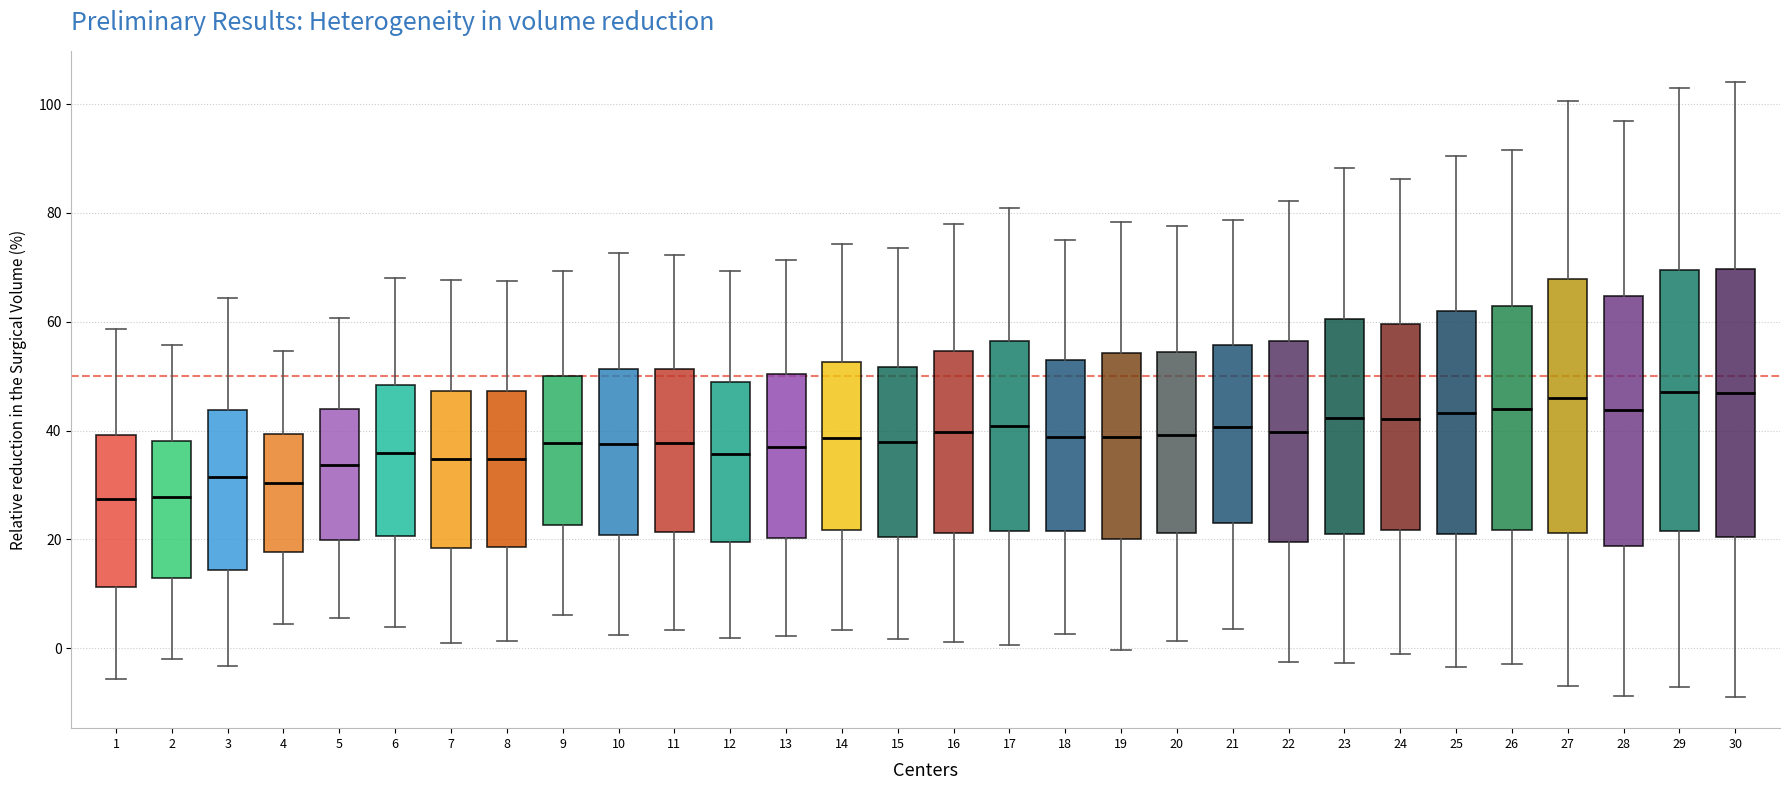

Reading left to right, transcribe this box plot: for each box, give where its median line is, the range the box spans, and where its two whiskers end, as read against the y-axis. The values are not printed on the chart, so give them approximately, as read against the axis.

1: median 28, box 12 to 40, whiskers -6 to 58
2: median 28, box 12 to 38, whiskers -2 to 56
3: median 32, box 14 to 44, whiskers -4 to 64
4: median 30, box 18 to 40, whiskers 4 to 54
5: median 34, box 20 to 44, whiskers 6 to 60
6: median 36, box 20 to 48, whiskers 4 to 68
7: median 34, box 18 to 48, whiskers 2 to 68
8: median 34, box 18 to 48, whiskers 2 to 68
9: median 38, box 22 to 50, whiskers 6 to 70
10: median 38, box 20 to 52, whiskers 2 to 72
11: median 38, box 22 to 52, whiskers 4 to 72
12: median 36, box 20 to 48, whiskers 2 to 70
13: median 36, box 20 to 50, whiskers 2 to 72
14: median 38, box 22 to 52, whiskers 4 to 74
15: median 38, box 20 to 52, whiskers 2 to 74
16: median 40, box 22 to 54, whiskers 2 to 78
17: median 40, box 22 to 56, whiskers 0 to 80
18: median 38, box 22 to 54, whiskers 2 to 76
19: median 38, box 20 to 54, whiskers 0 to 78
20: median 40, box 22 to 54, whiskers 2 to 78
21: median 40, box 24 to 56, whiskers 4 to 78
22: median 40, box 20 to 56, whiskers -2 to 82
23: median 42, box 20 to 60, whiskers -2 to 88
24: median 42, box 22 to 60, whiskers -2 to 86
25: median 44, box 22 to 62, whiskers -4 to 90
26: median 44, box 22 to 62, whiskers -2 to 92
27: median 46, box 22 to 68, whiskers -6 to 100
28: median 44, box 18 to 64, whiskers -8 to 96
29: median 48, box 22 to 70, whiskers -8 to 102
30: median 46, box 20 to 70, whiskers -10 to 104